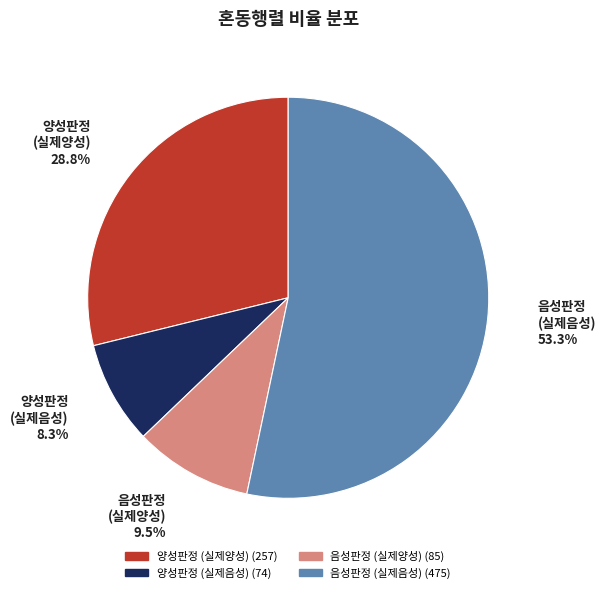

Is there a majority slice in this chart?

Yes